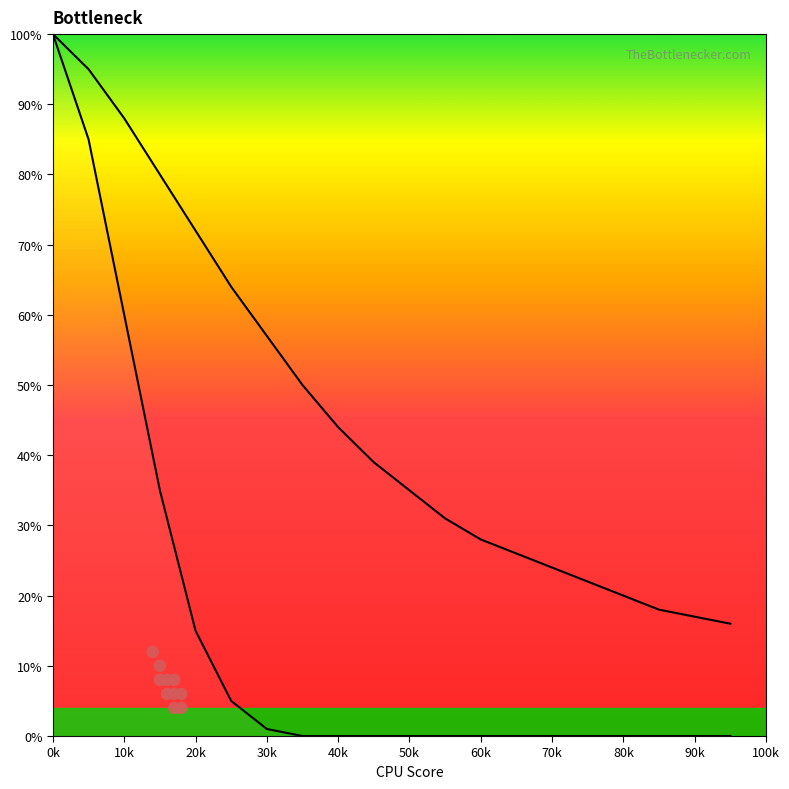

At how many categories does at least one series exceed 68?

5